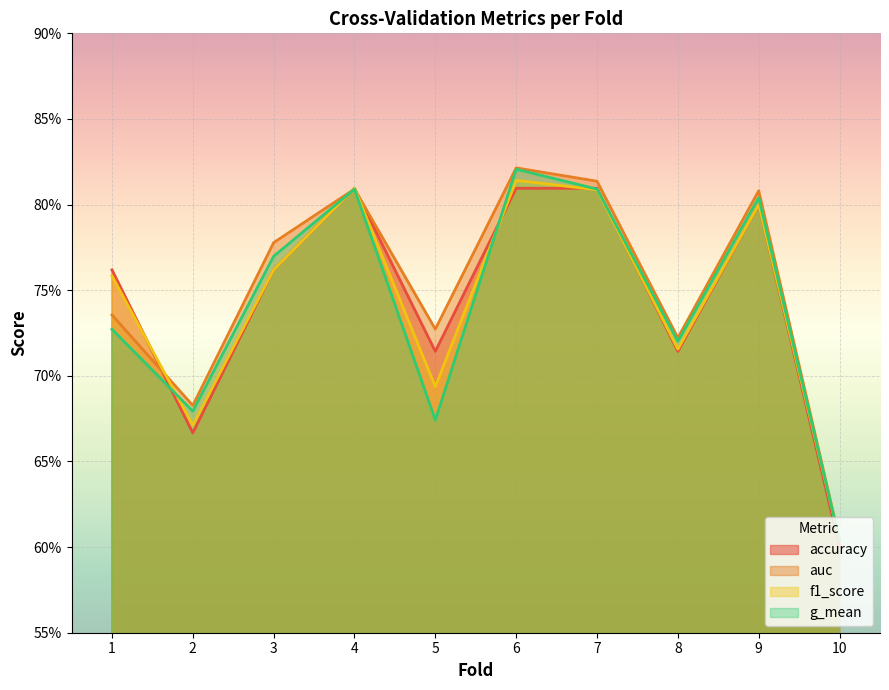

After their last crossing, which series has the higher values: accuracy or auc?

auc